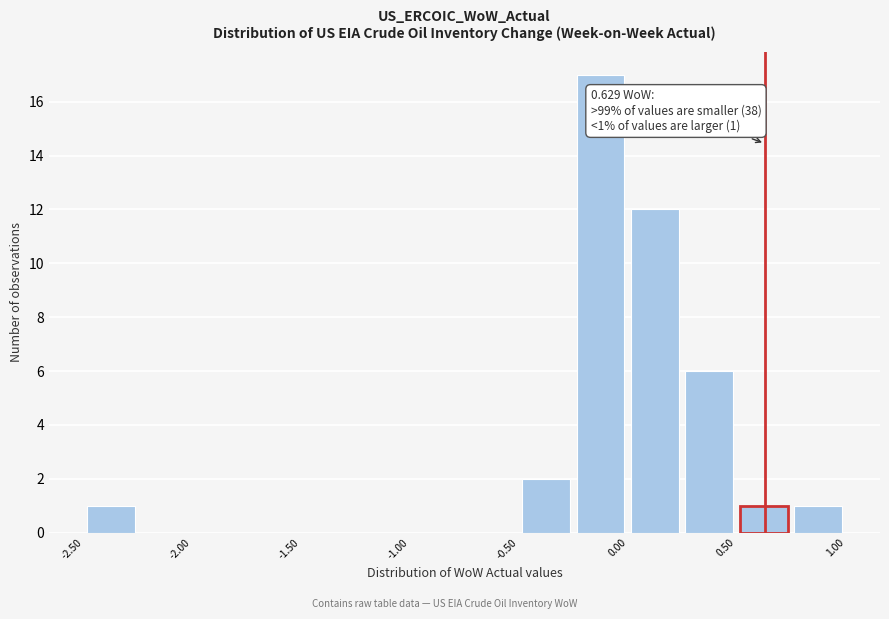

Over which range of the x-axis is the bar tallest?

-0.25 to 0.00